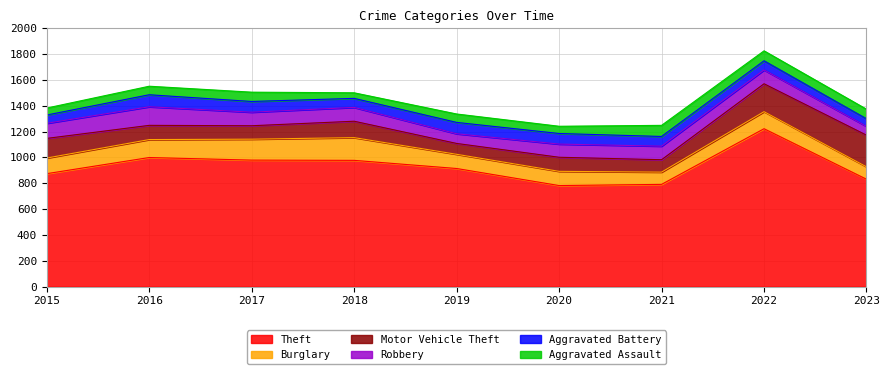

How many lines are shown in the chart?

6